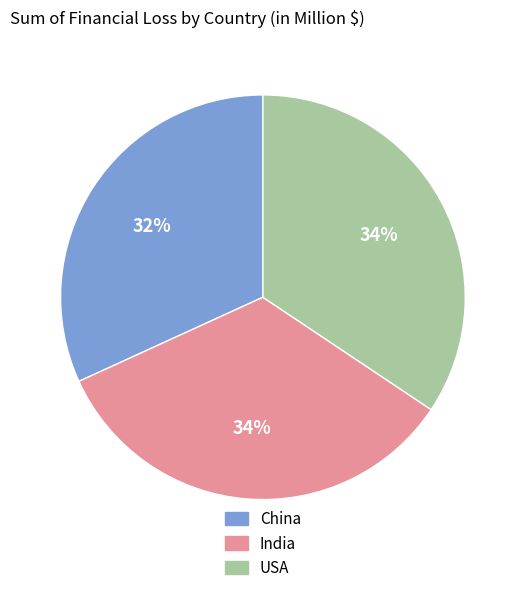

To the nearest percent, what portion does China represent?

32%